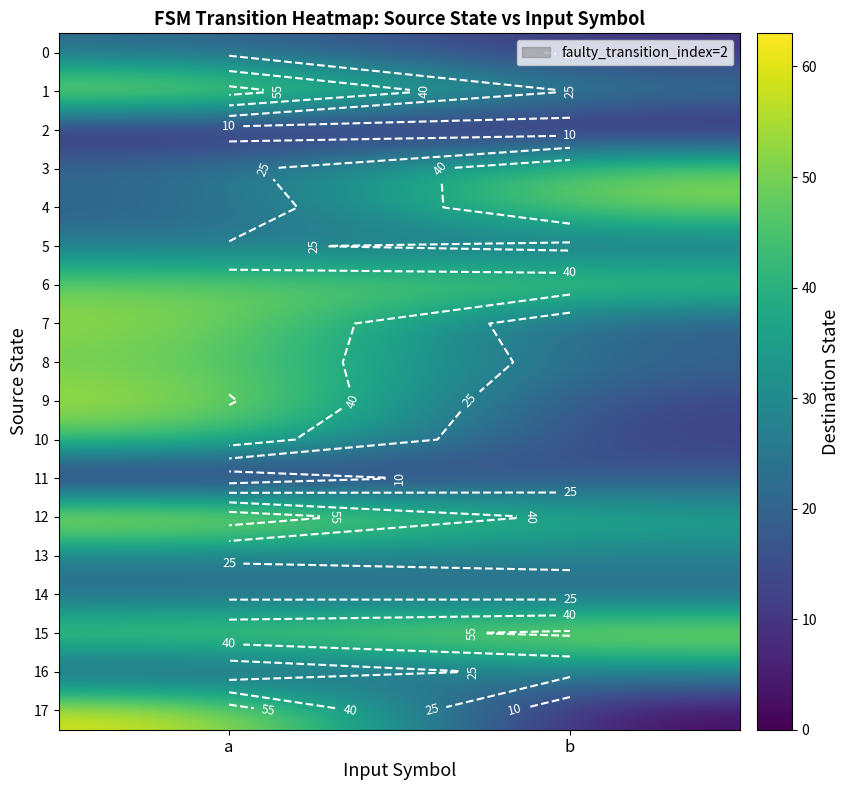

Which label corresponds to the smallest value in the chart?

b